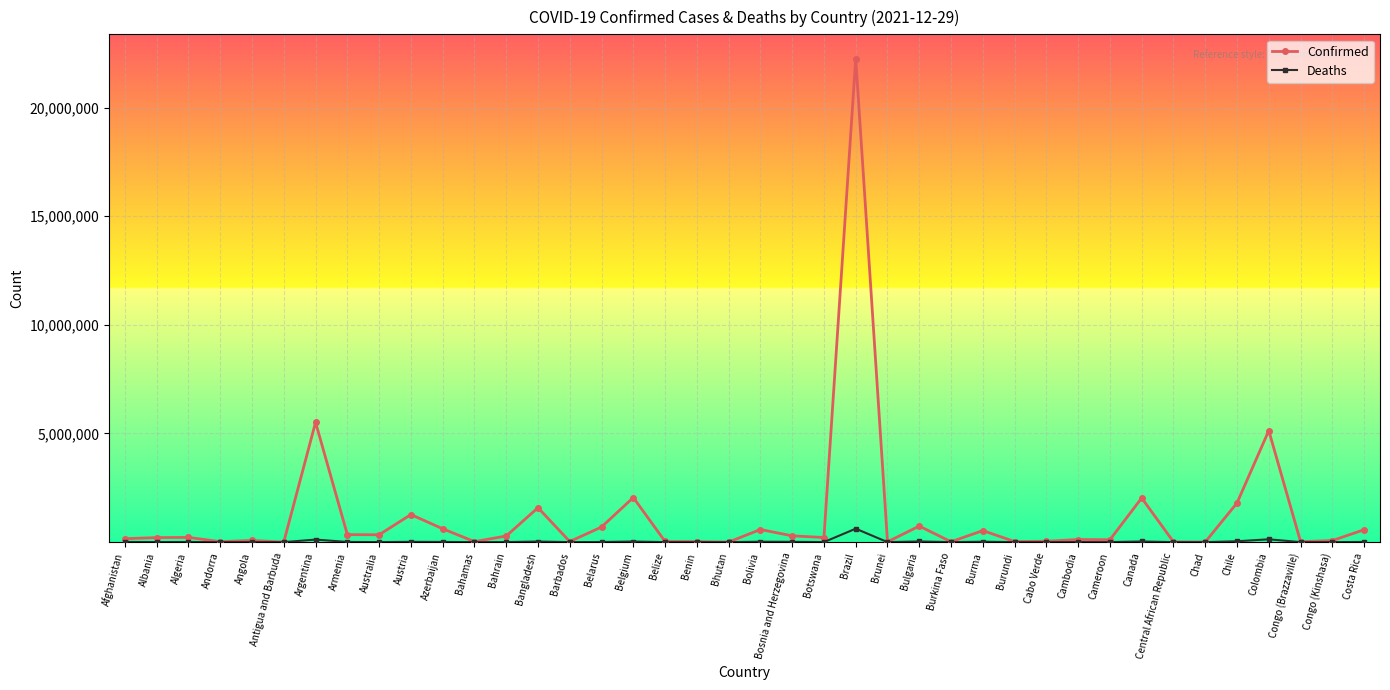

In Deaths, how many points are lower than both neighbors (excluding endpoints)?

14